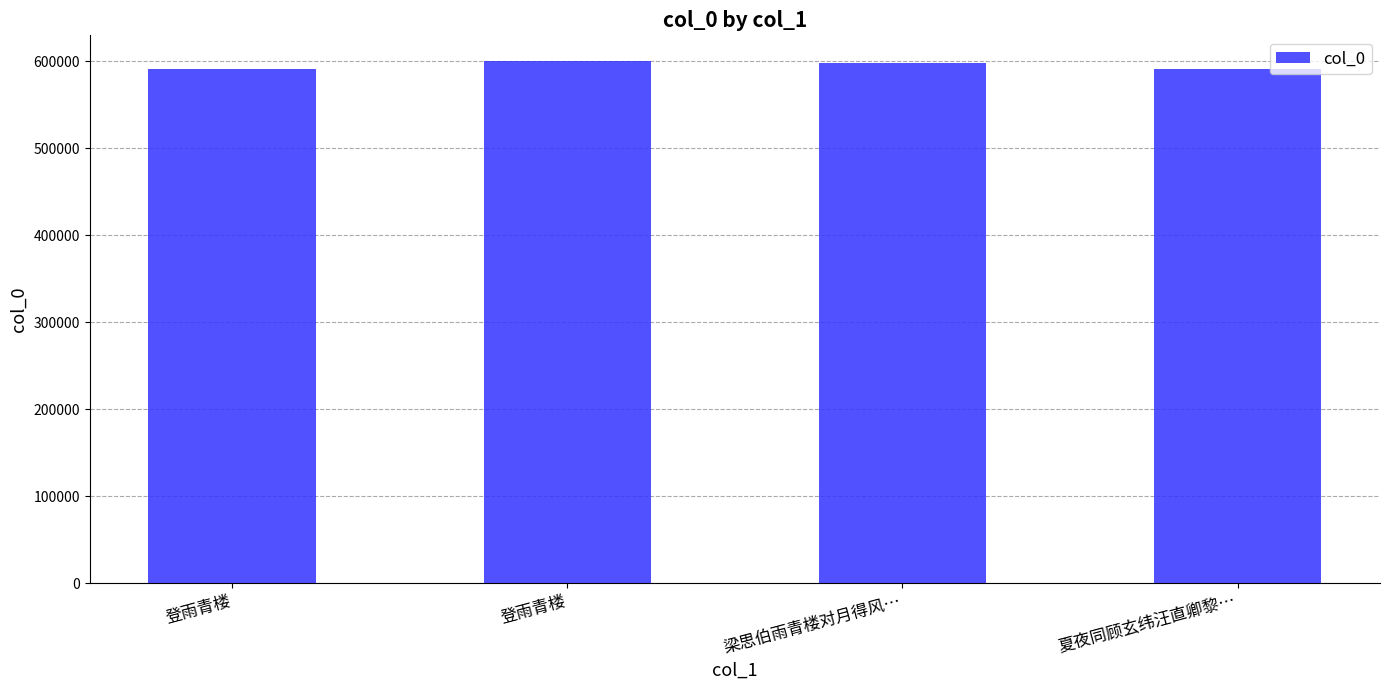

Does the chart contain any negative values?

No